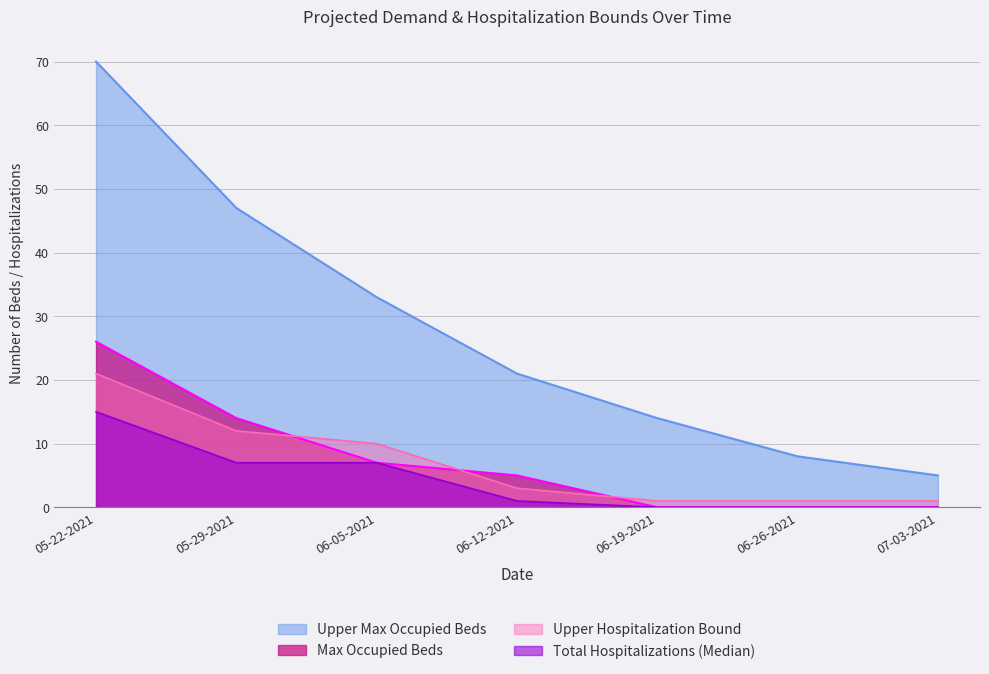

The value of Upper Projected Demand Bound at 07-03-2021 is 2. True or false?

False